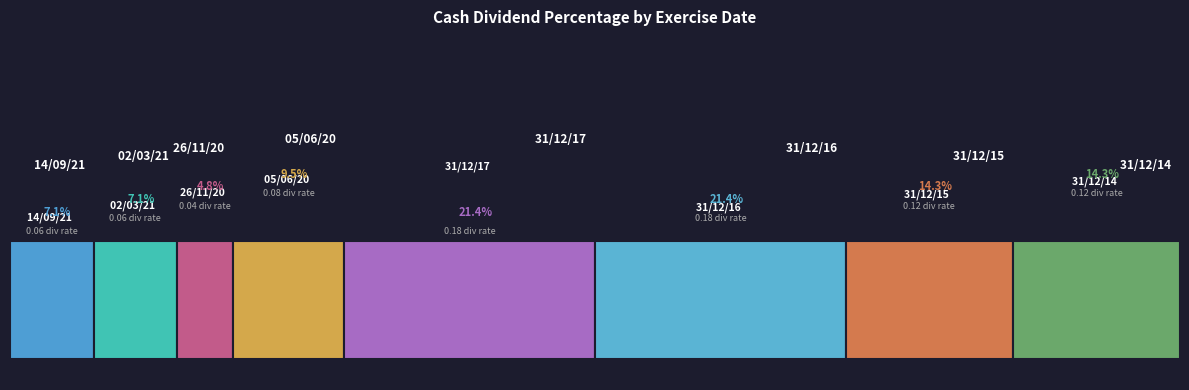

Reading right to left, transcribe all the data shown in this chart.

0.1	0.1	0.2	0.2	0.1	0.0	0.1	0.1